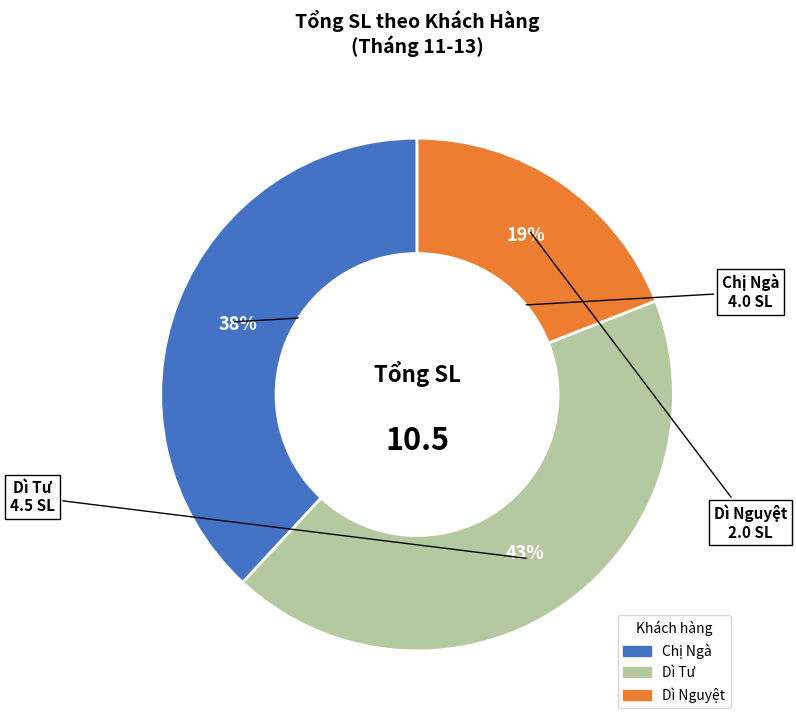

To the nearest percent, what is the average slice percentage?

33%